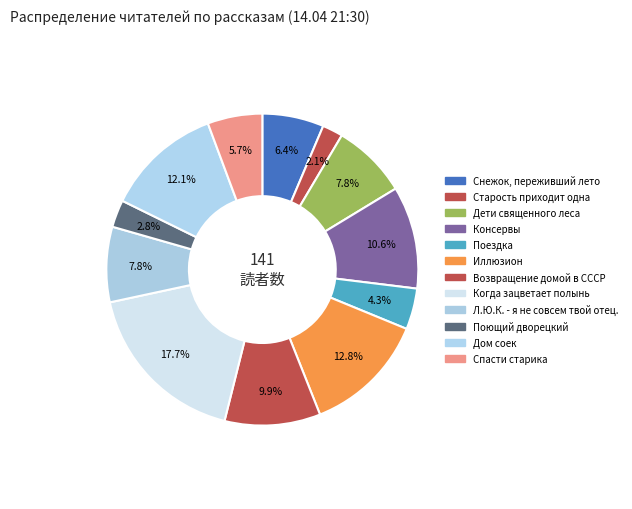

How many slices are in this pie chart?

12